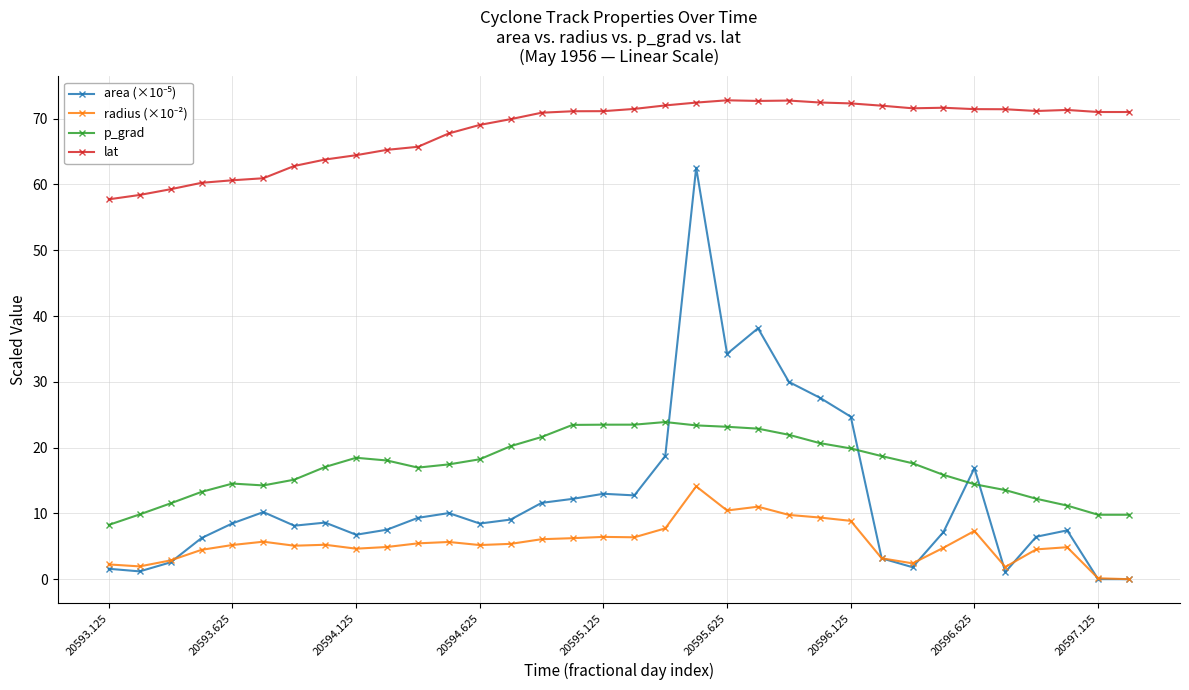

True or false: p_grad and lat intersect in this chart.

False